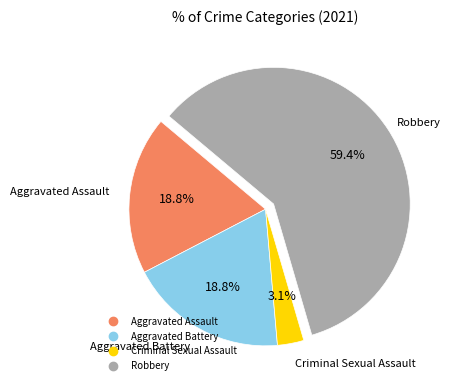

Which slice is the largest?

Robbery